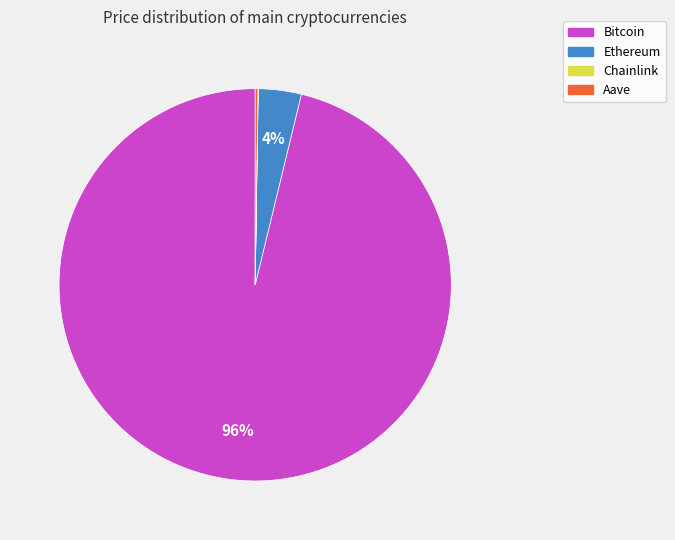

Is it true that Ethereum is 4% of the pie?

True